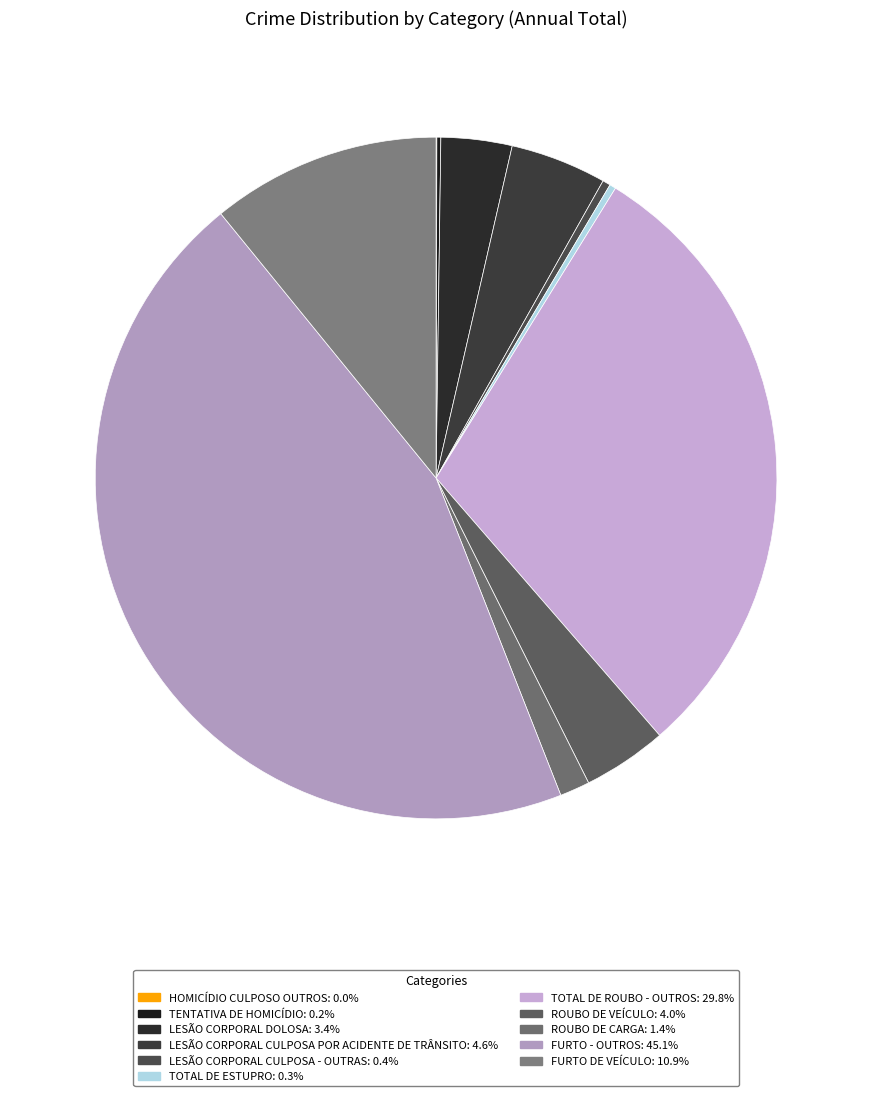

What is the total percentage of FURTO DE VEÍCULO and LESÃO CORPORAL DOLOSA?

14.2%